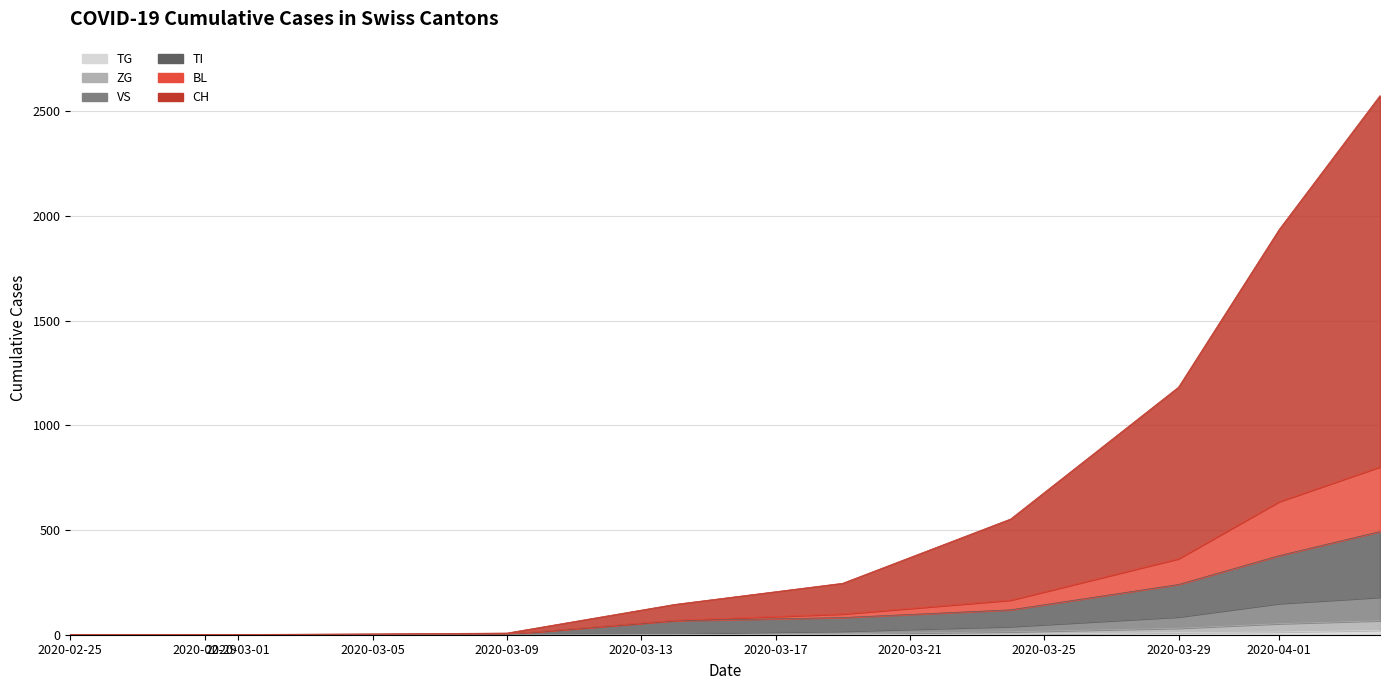

Is it true that TG equals 0 at 2020-03-15?

True